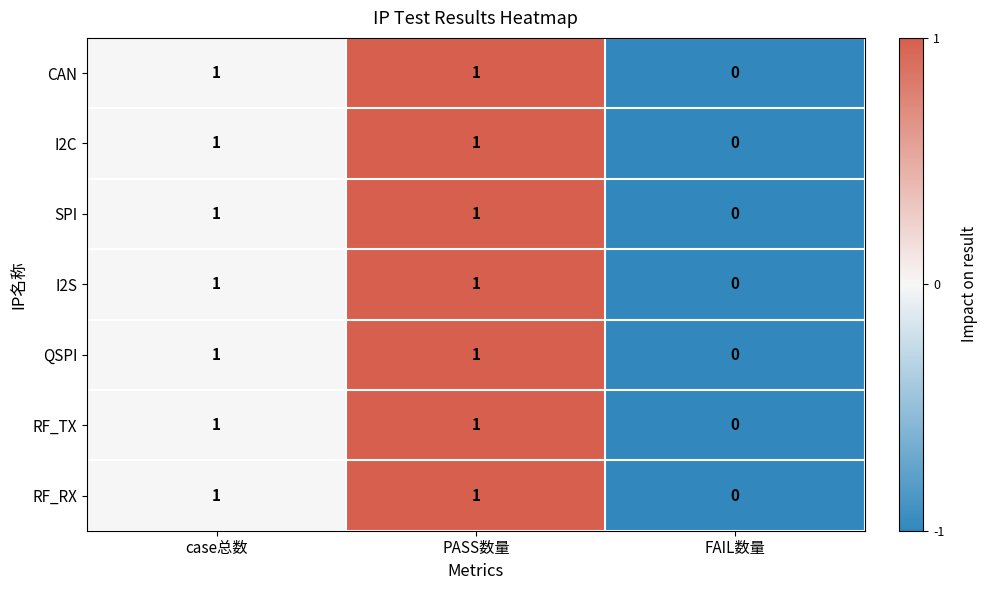

How many values in CAN are above zero?

2